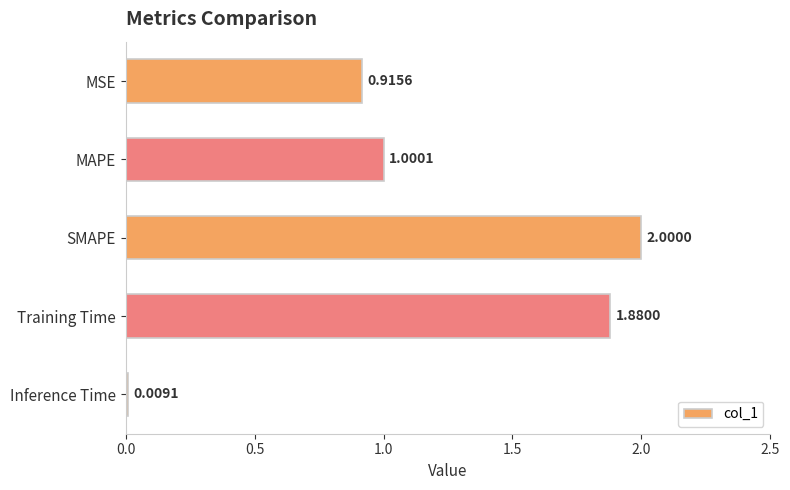

Does the chart contain stacked bars?

No